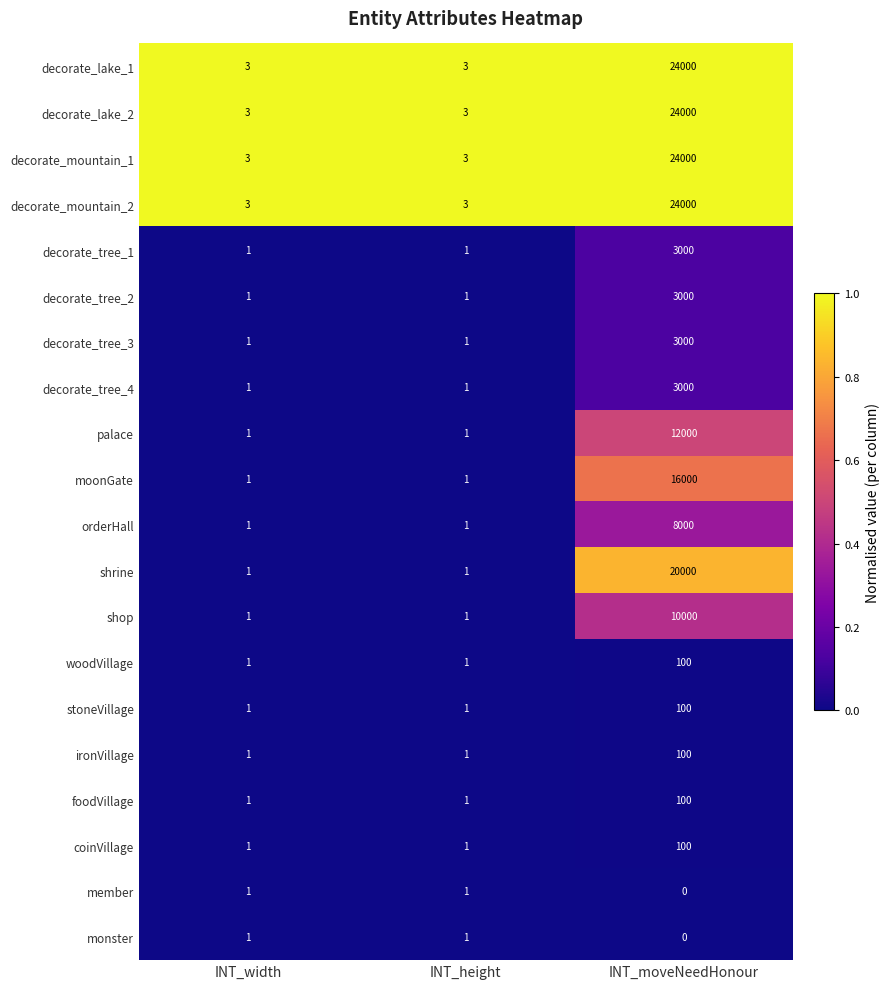

How many distinct data groups are displayed?

20